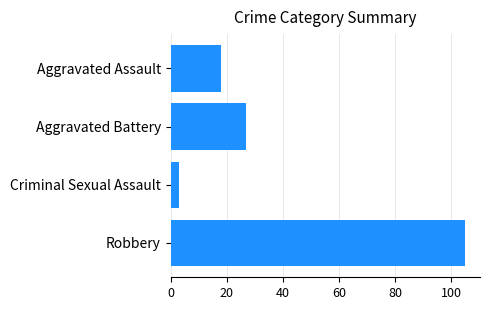

List the labels in order of value, largest first.

Robbery, Aggravated Battery, Aggravated Assault, Criminal Sexual Assault